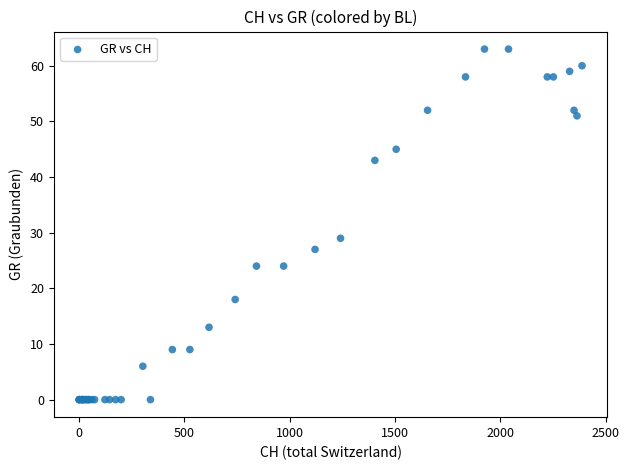

What Y value in the scatter plot is closest to 31?

29